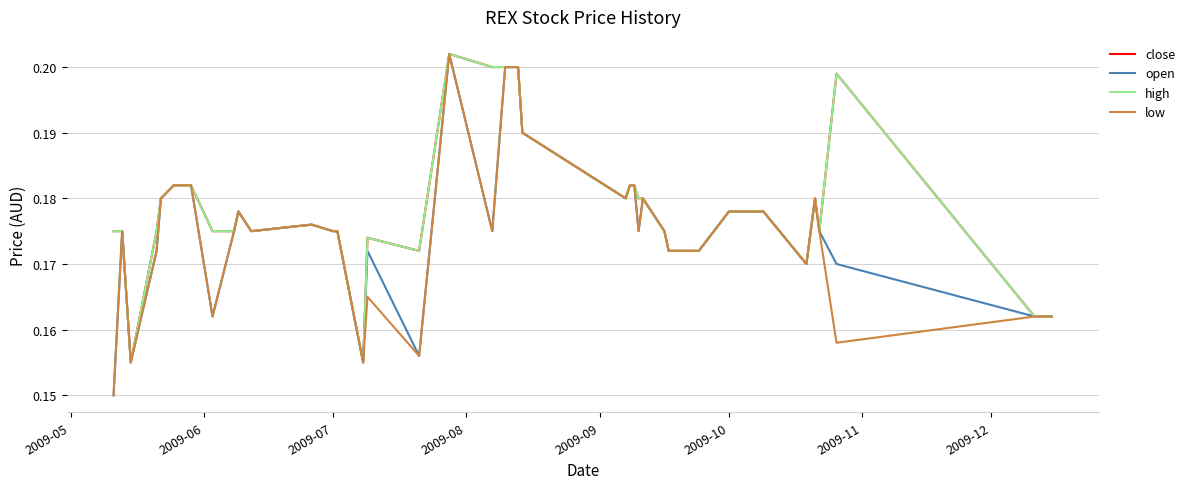

Does the chart have visible grid lines?

Yes